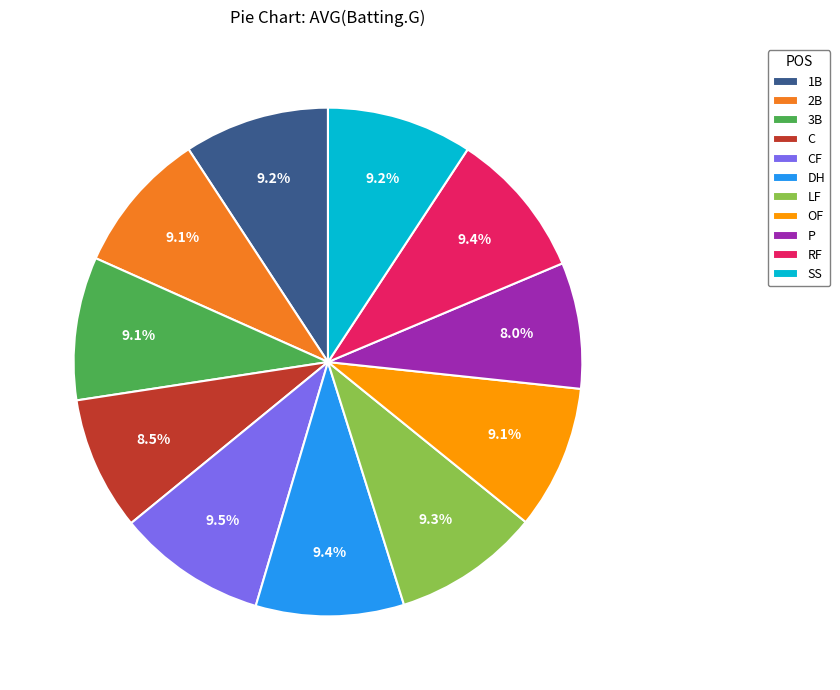

What is the ratio of the value at LF to the value at CF?

1.0